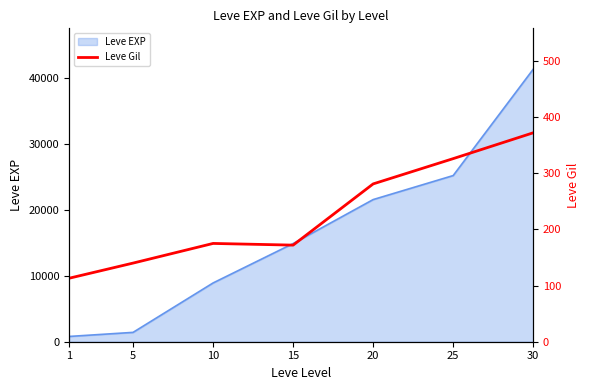

How many interior local valleys (lower than both neighbors) does the data have?

1